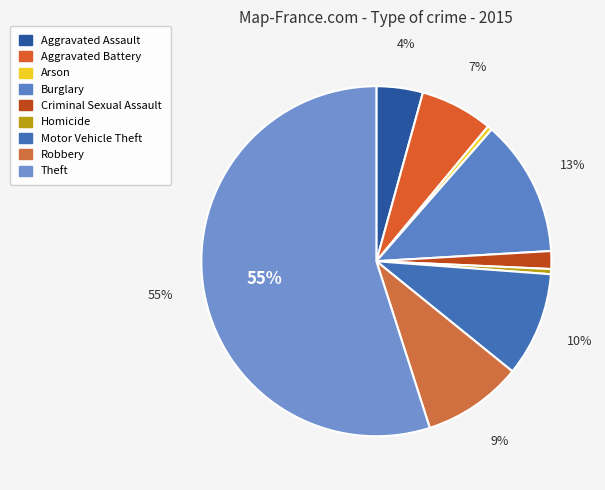

Do Arson and Theft together represent more than half of the pie?

Yes